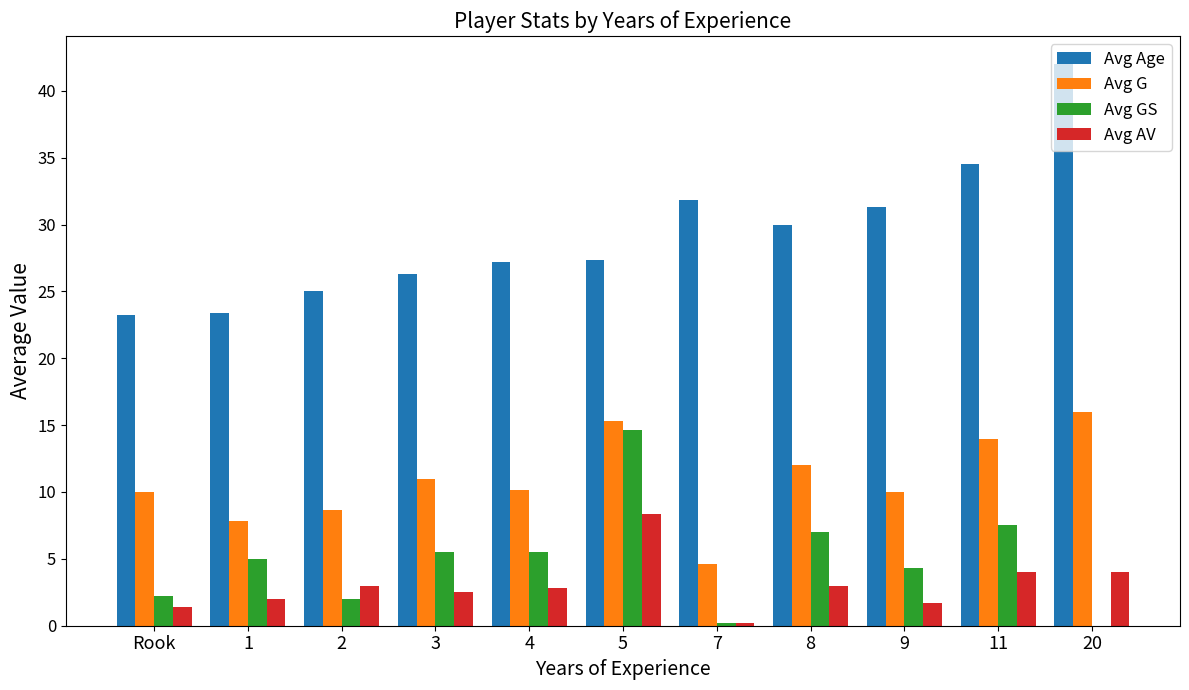

What is the greatest value displayed?

42.0